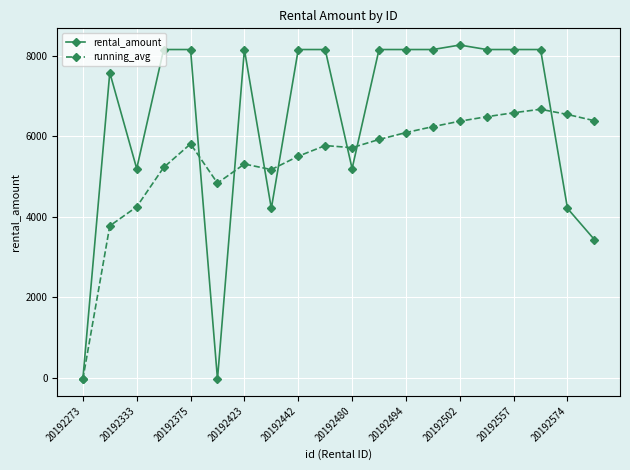

Does the chart have visible grid lines?

Yes